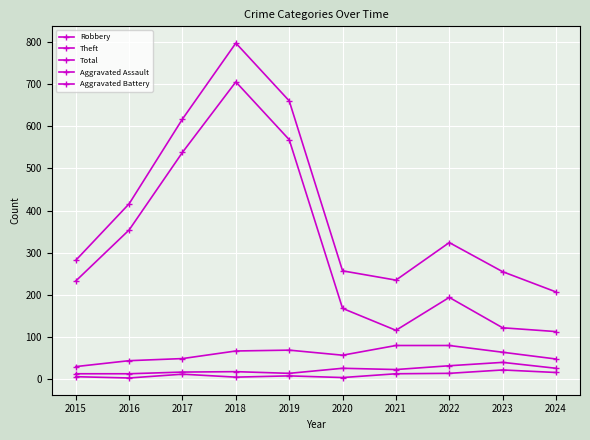

What is the difference between the second highest and minimum values in the Aggravated Battery series?

19